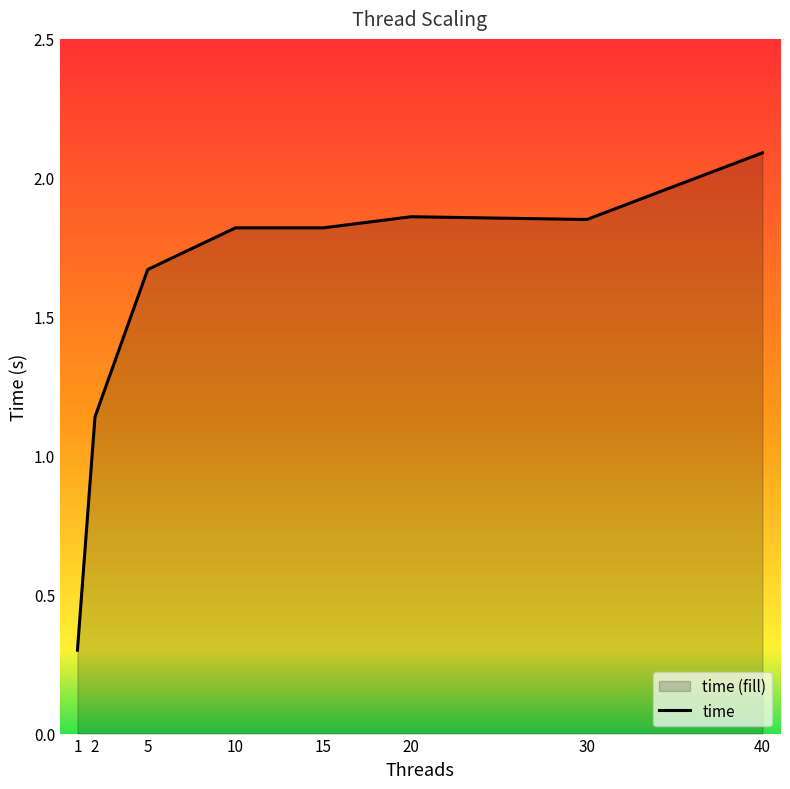

What is the difference between the maximum and minimum values?

1.8